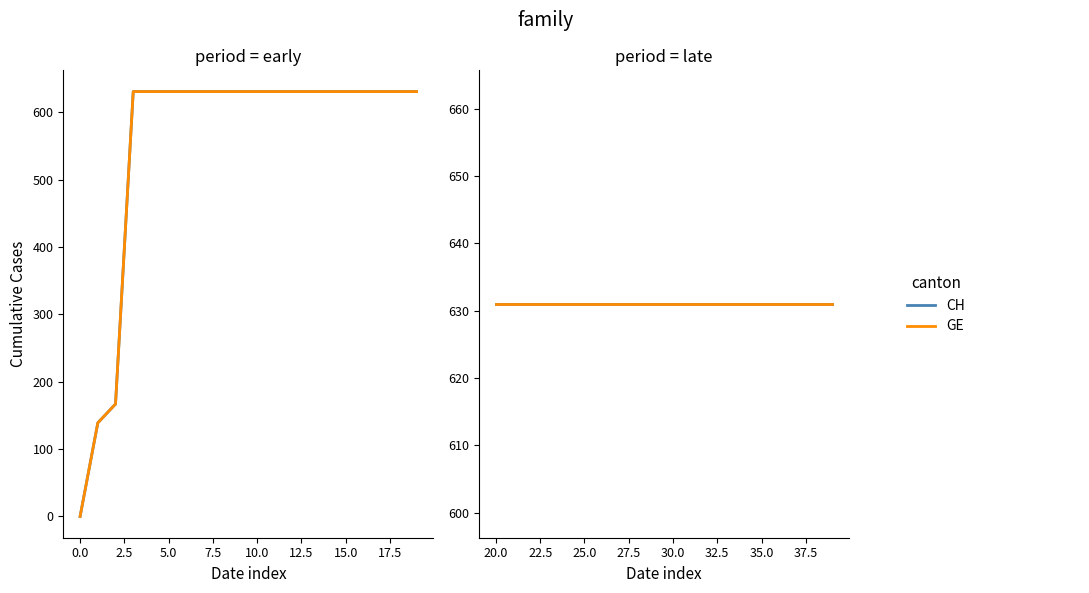

What is the difference between the maximum and minimum values in the CH series?

631